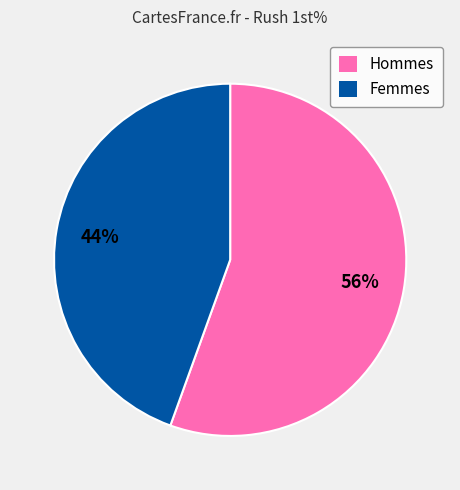

Is there any slice that represents more than half of the pie?

Yes